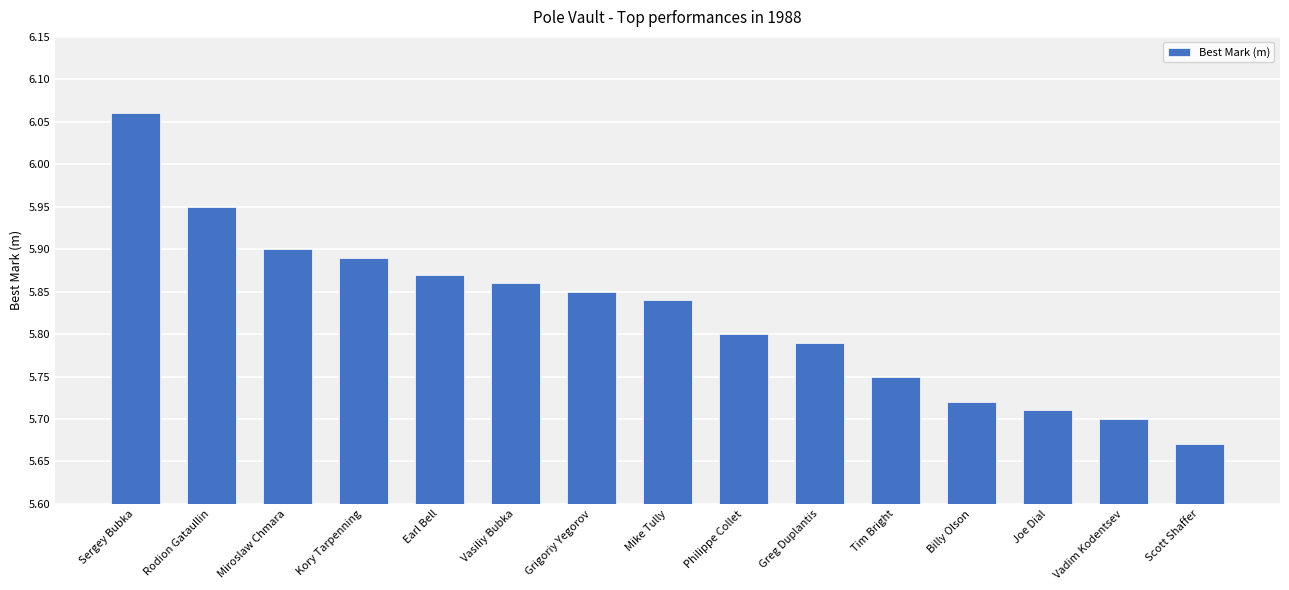

At which label is the value closest to 5?

Scott Shaffer